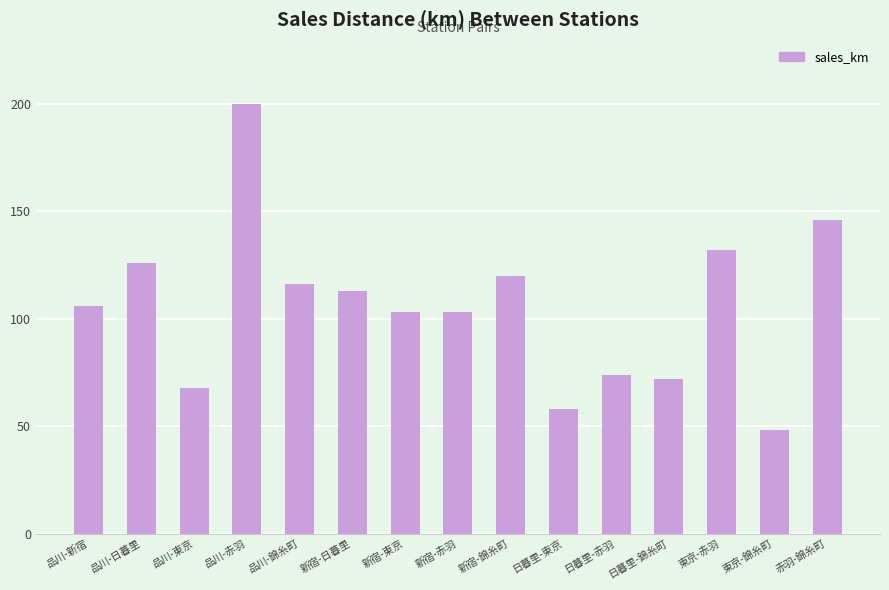

What is the difference between the maximum and second lowest values?

142